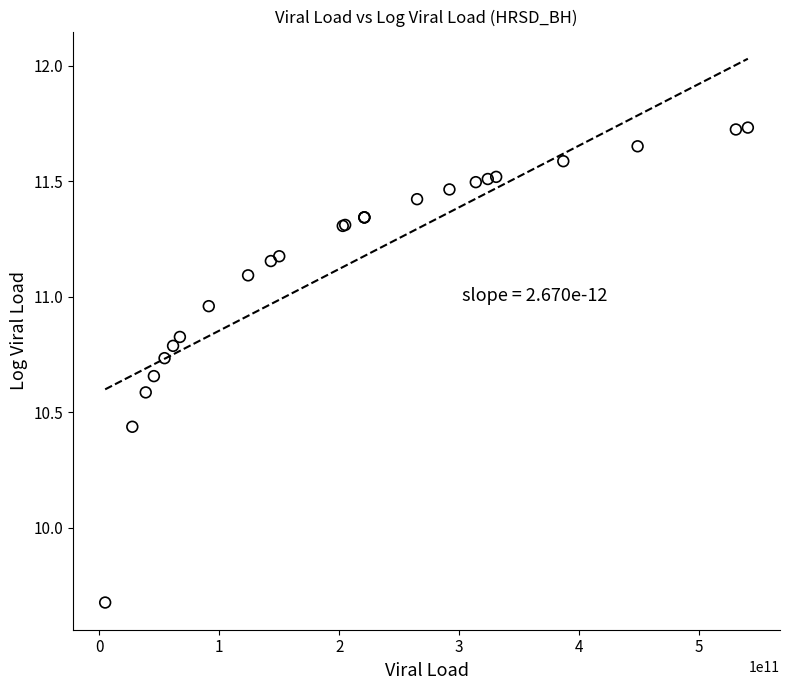

What Y value in the scatter plot is closest to 10?

9.7